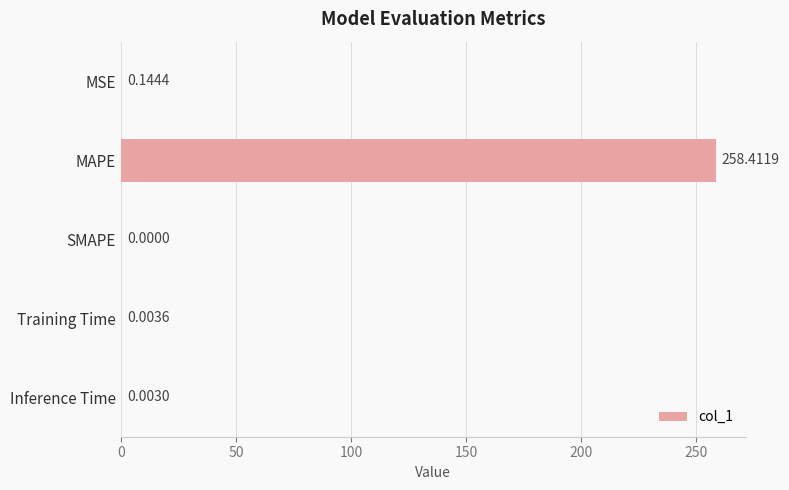

At which category does the chart reach its peak across all series?

MAPE